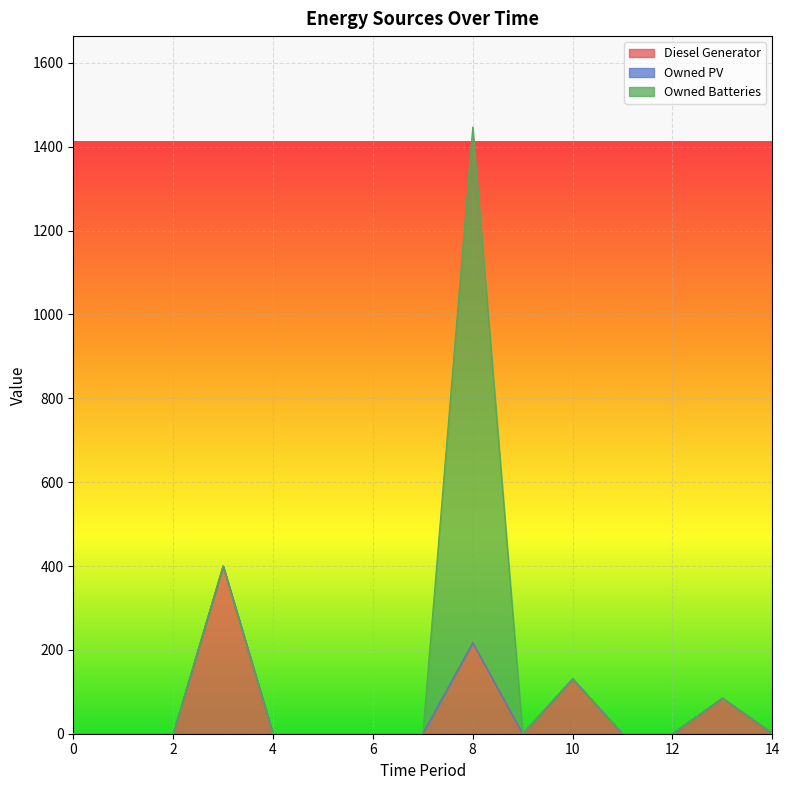

Where is the first local minimum for Diesel Generator?

9